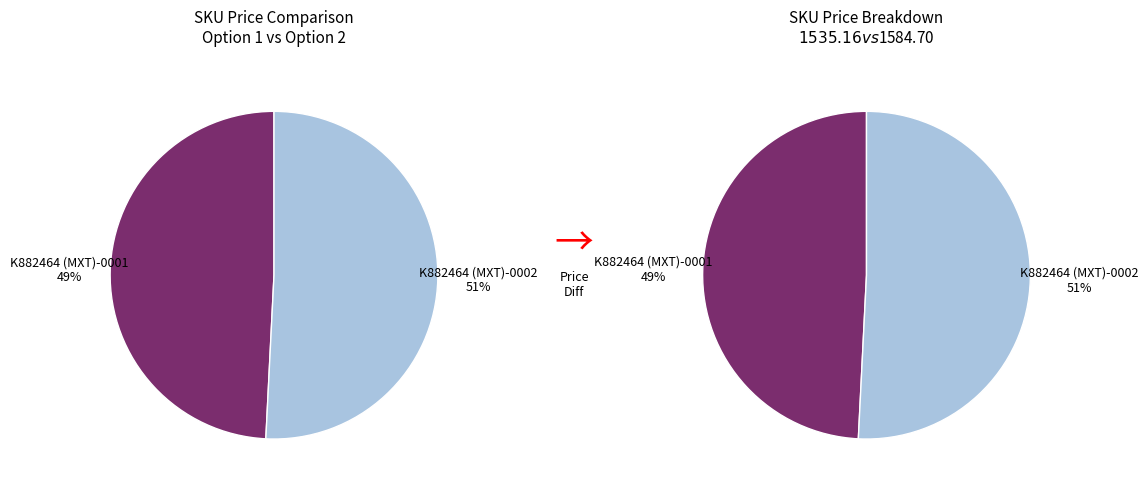

To the nearest percent, what portion does K882464 (MXT)-0001 represent?

49%